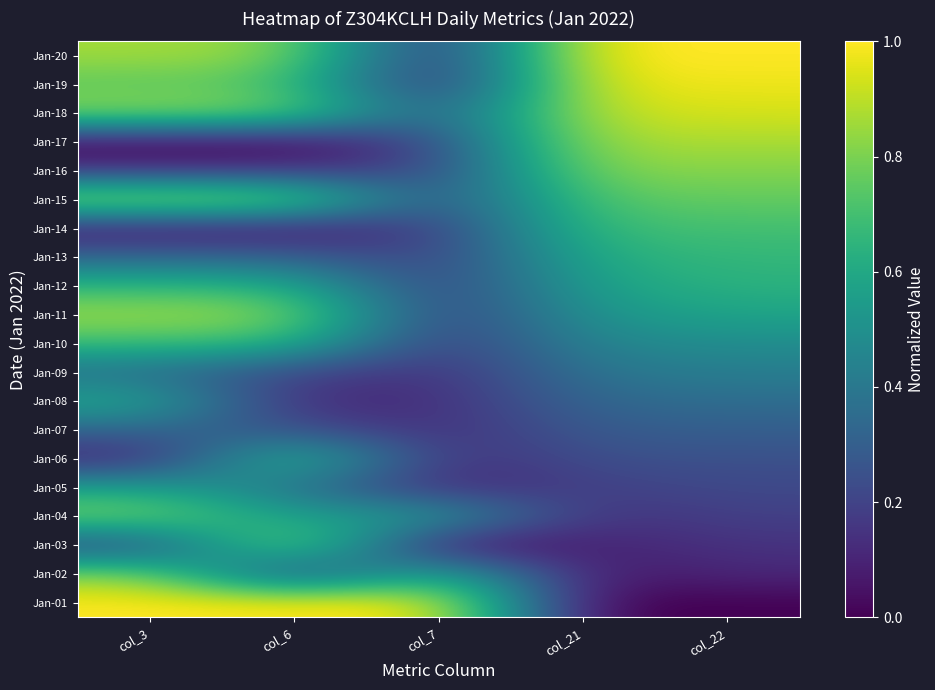

Between col_7 and col_21, which is larger?

col_7